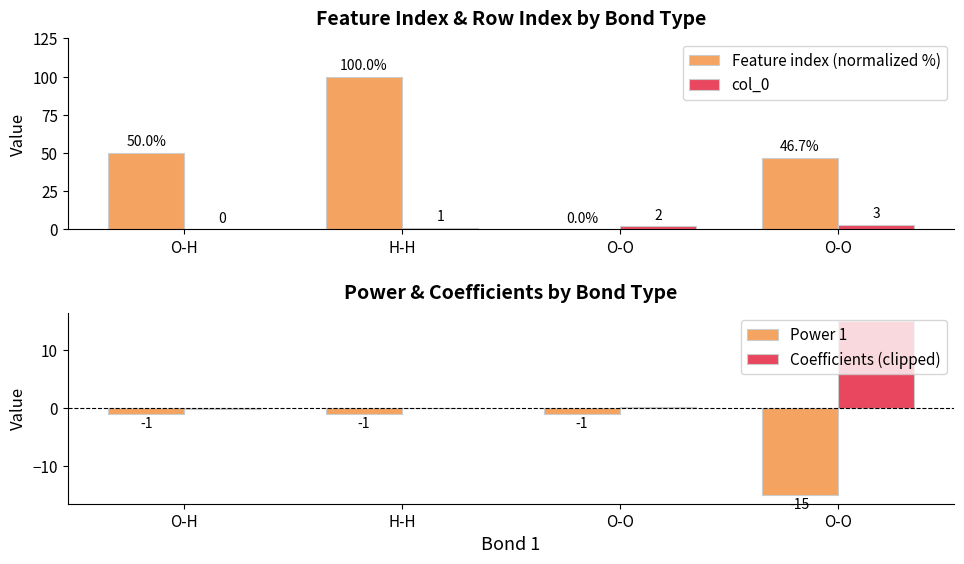

Where is Coefficients (clipped) nearest to the value 7?

O-O